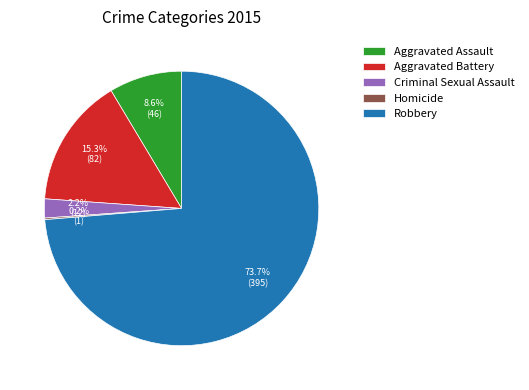

To the nearest percent, what is the average slice percentage?

20%